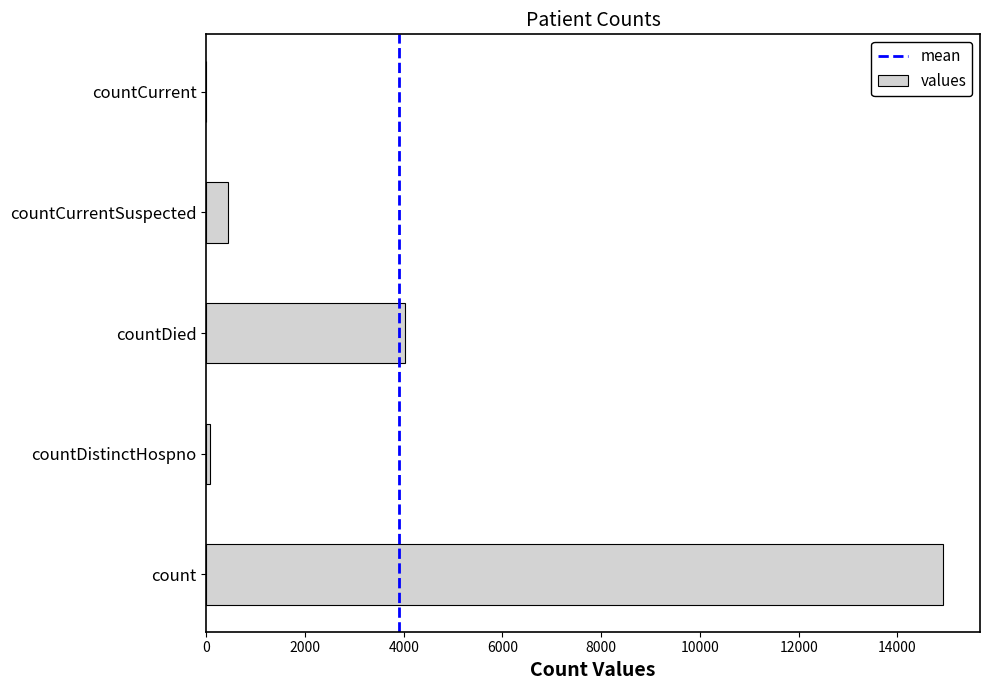

What is the sum of all values?

19471